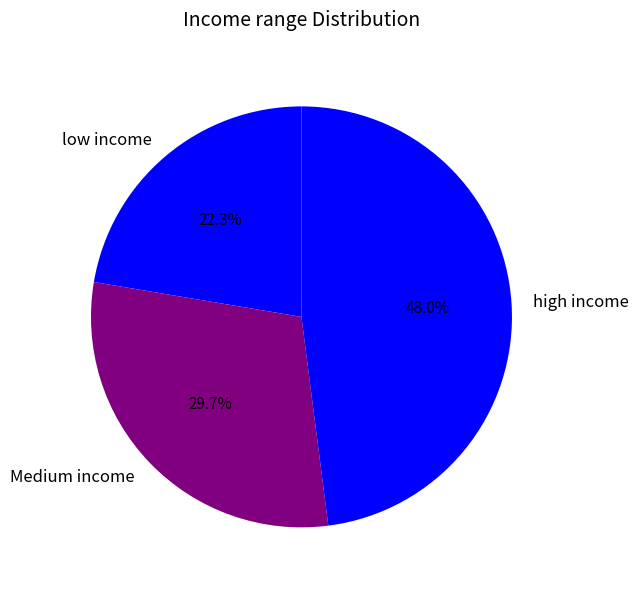

Which category has the biggest portion of the pie?

high income